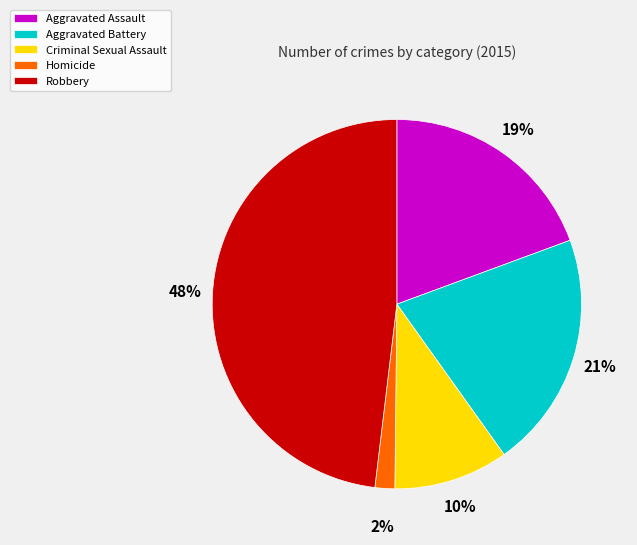

Rank the categories by value from lowest to highest.

Homicide, Criminal Sexual Assault, Aggravated Assault, Aggravated Battery, Robbery